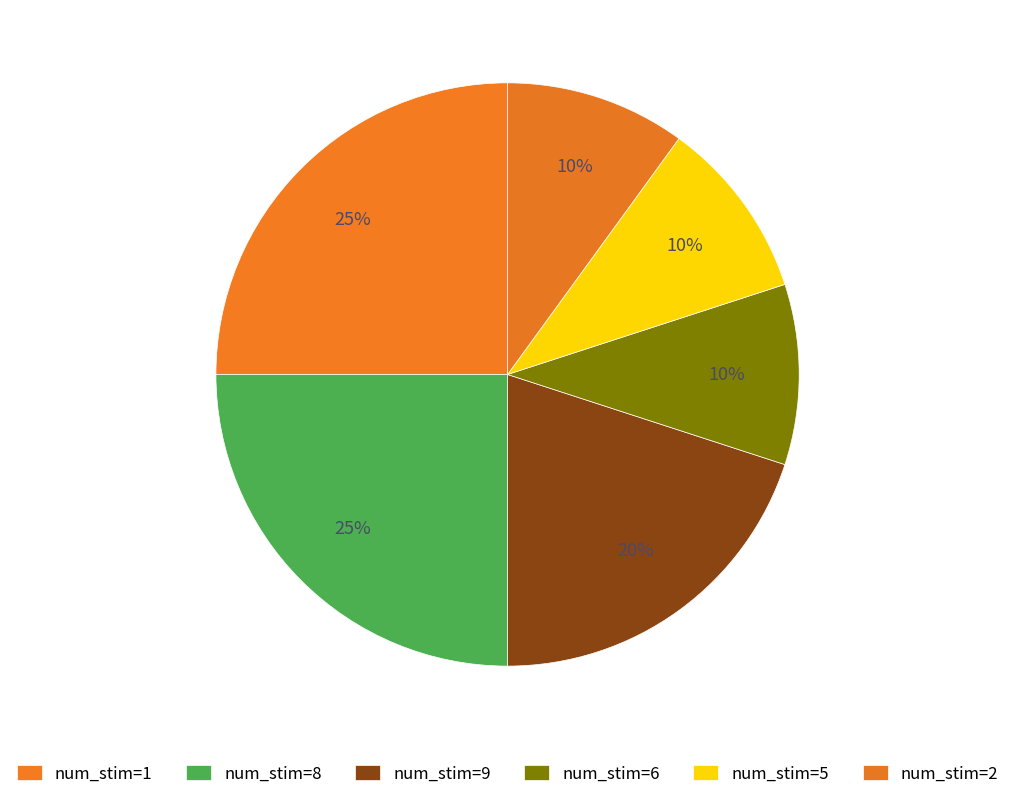

How many segments does this pie chart have?

6